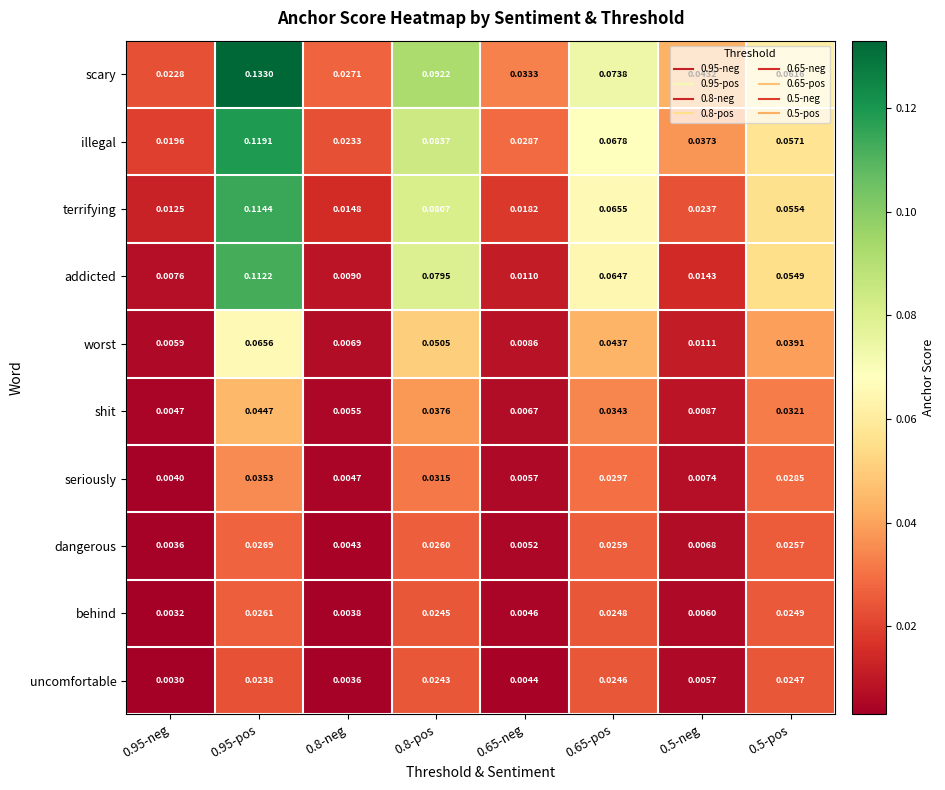

Which category has the highest value across all series?

0.95-pos